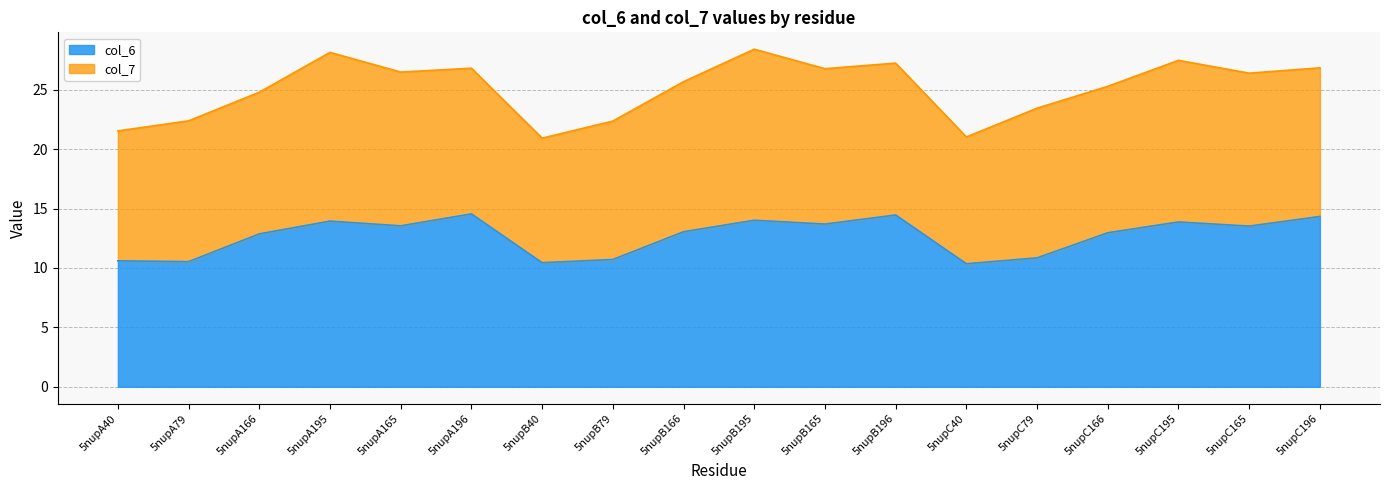

Does the chart display data point markers on the line(s)?

No